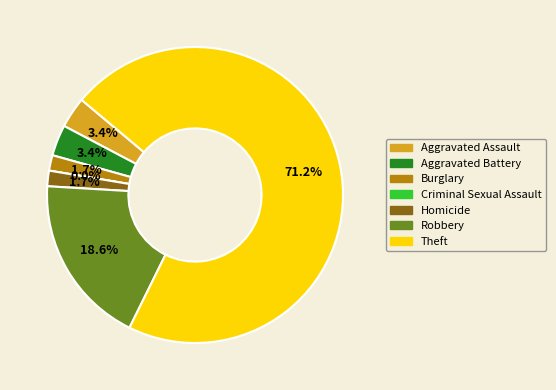

What percentage is the Aggravated Assault slice, to the nearest percent?

3%